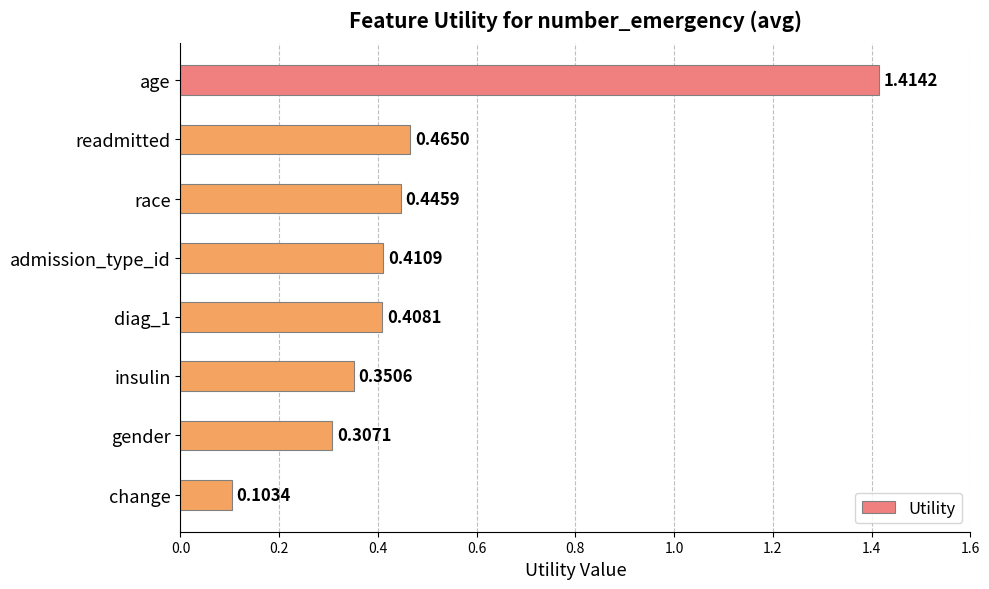

At which label is the value closest to 0?

change